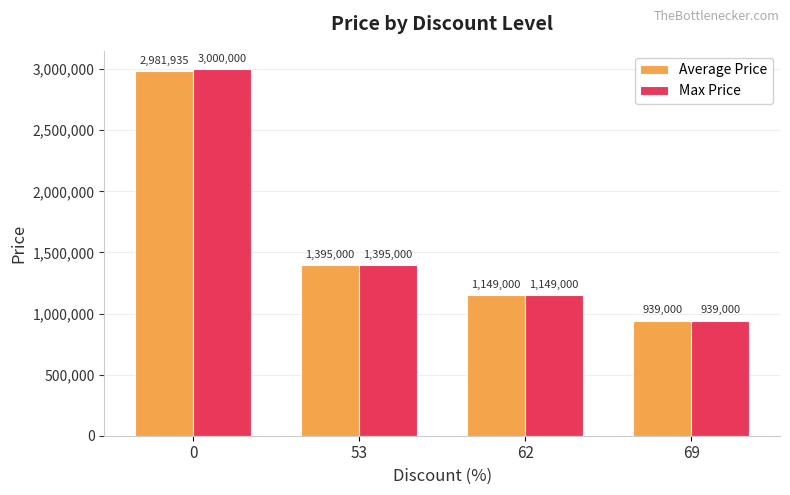

What is the total value across all series at 62?

2298000